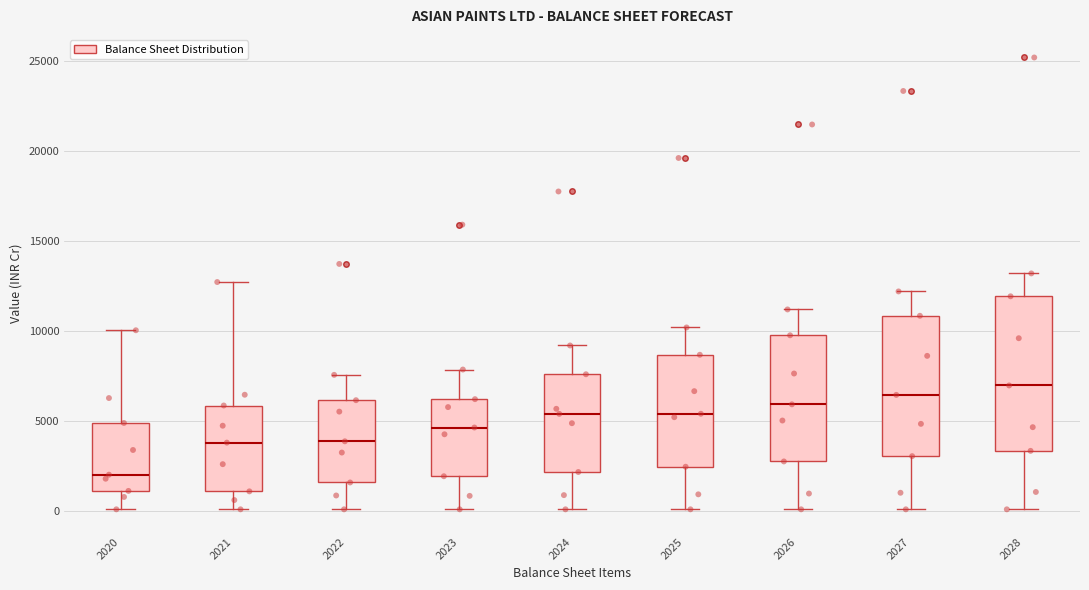

Reading left to right, transcribe this box plot: for each box, give where its median line is, the range the box spans, and where its two whiskers end, as read against the y-axis. The values are not printed on the chart, so give them approximately, as read against the axis.

2020: median 2000, box 1000 to 5000, whiskers 0 to 10000
2021: median 4000, box 1000 to 6000, whiskers 0 to 12500
2022: median 4000, box 1500 to 6000, whiskers 0 to 7500
2023: median 4500, box 2000 to 6000, whiskers 0 to 8000
2024: median 5500, box 2000 to 7500, whiskers 0 to 9000
2025: median 5500, box 2500 to 8500, whiskers 0 to 10000
2026: median 6000, box 3000 to 10000, whiskers 0 to 11000
2027: median 6500, box 3000 to 11000, whiskers 0 to 12000
2028: median 7000, box 3500 to 12000, whiskers 0 to 13000